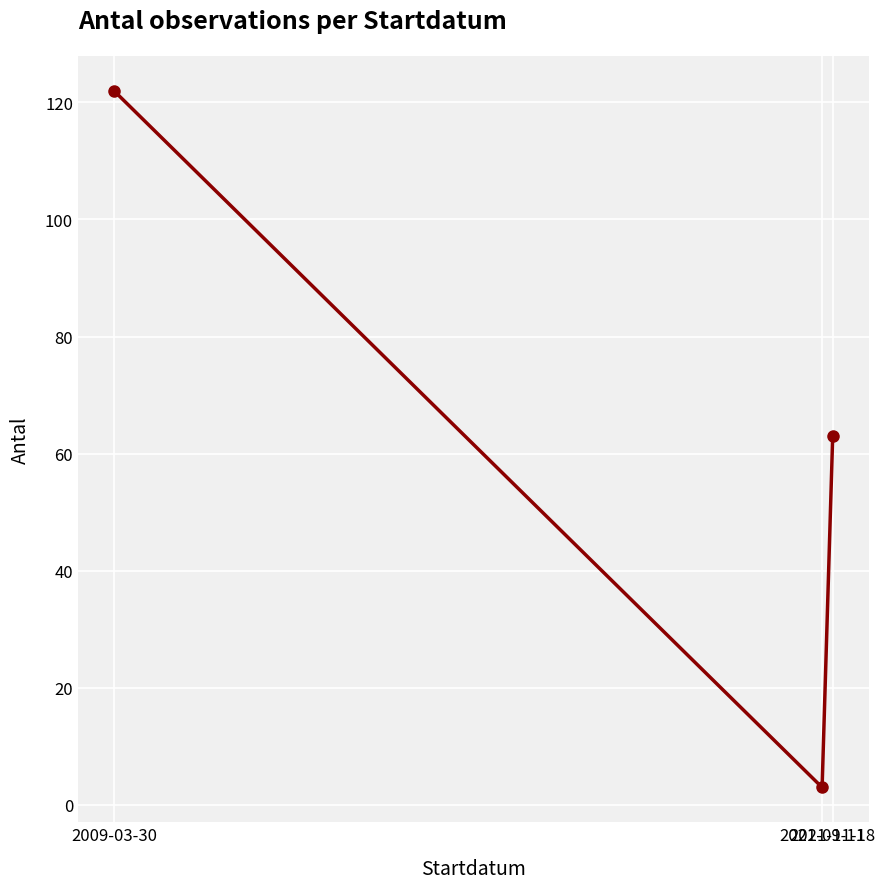

What is the change in value from 2009-03-30 to 2021-11-18?

-59